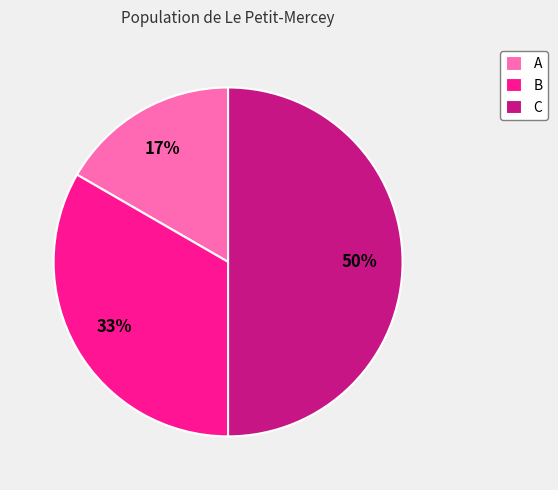

How many segments does this pie chart have?

3